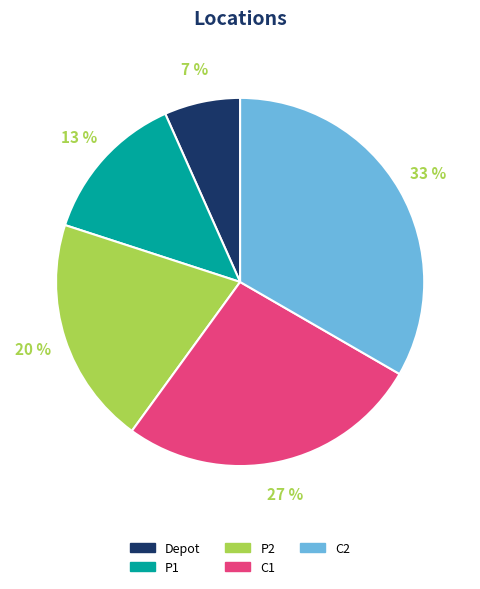

Does P1 account for over 50% of the chart?

No